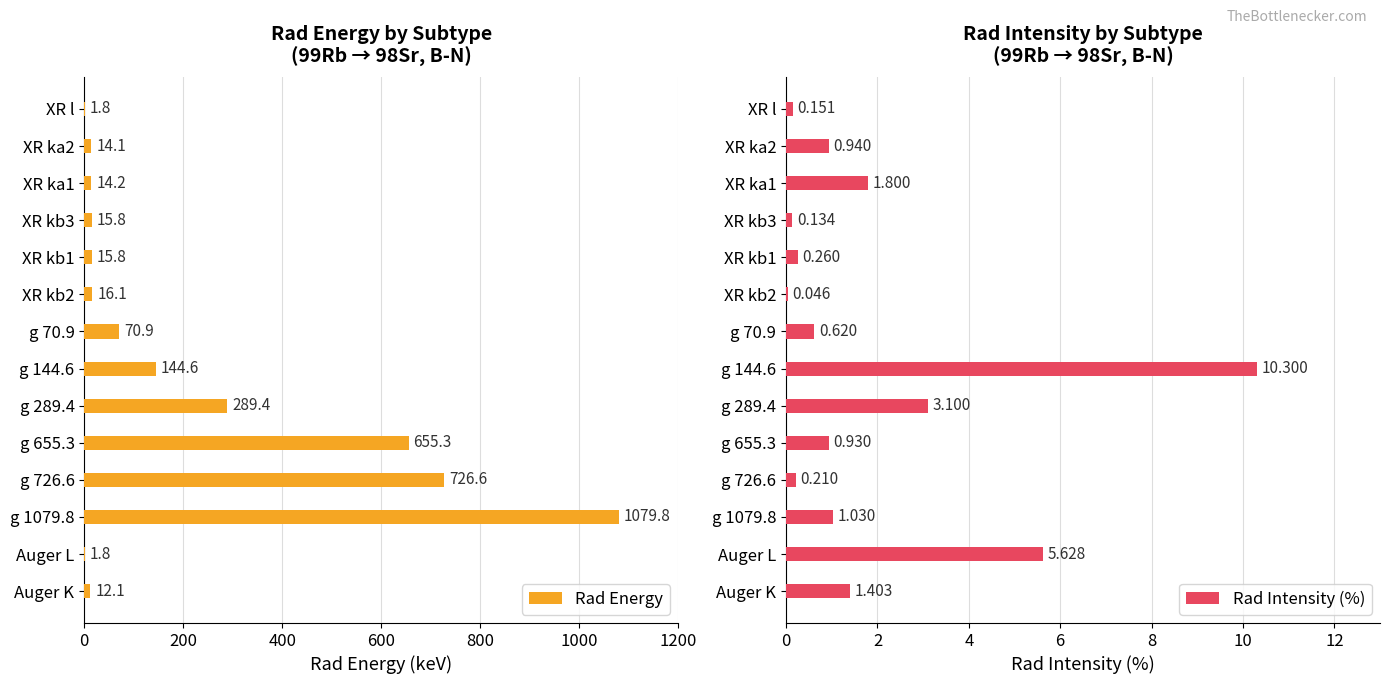

The value of Rad Energy at XR kb2 is 16.1. True or false?

True